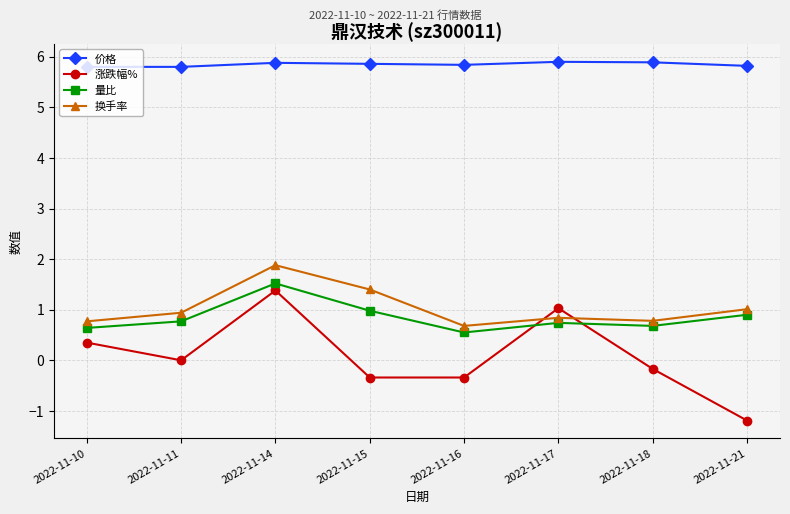

What is the maximum value shown in the chart?

5.9